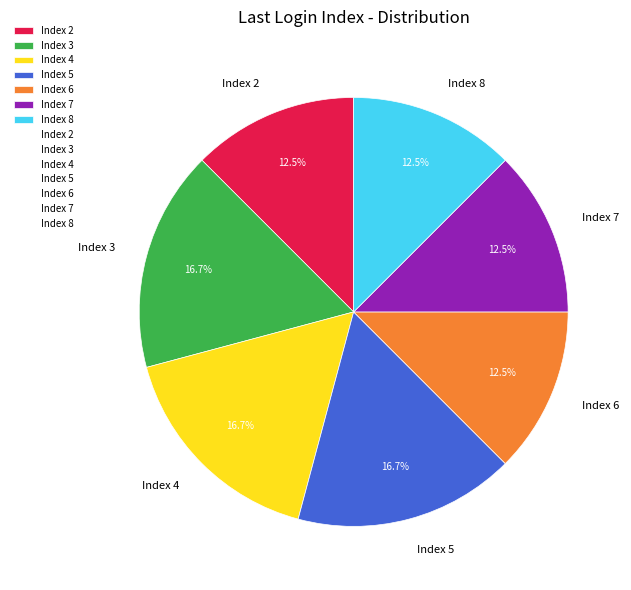

Approximately how many times larger is the value at Index 5 compared to Index 3?

1.0